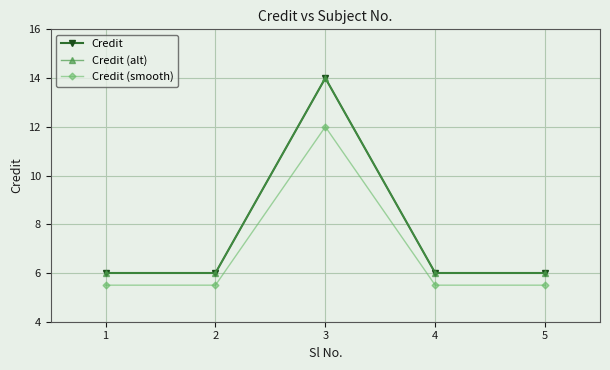

Is this an area chart (filled region under the line)?

No